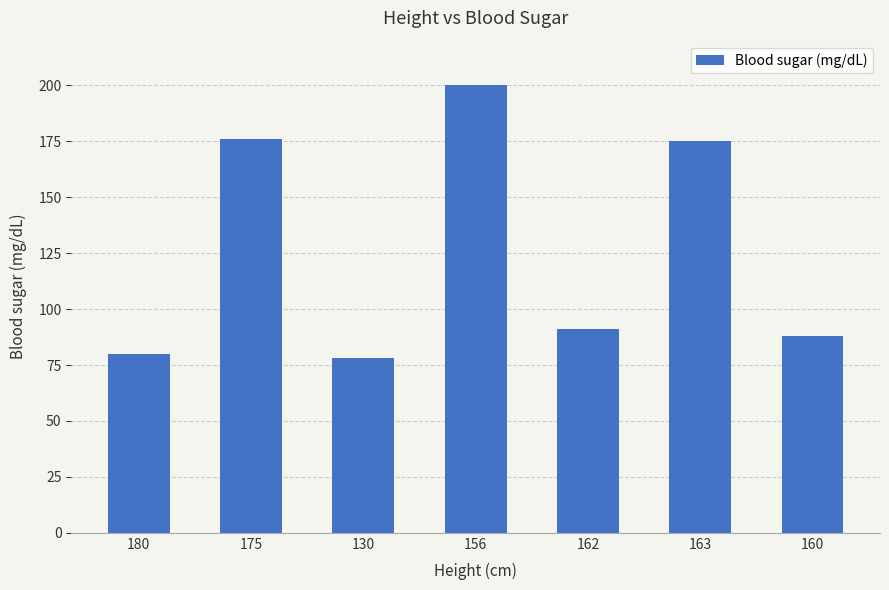

What is the average value?

127